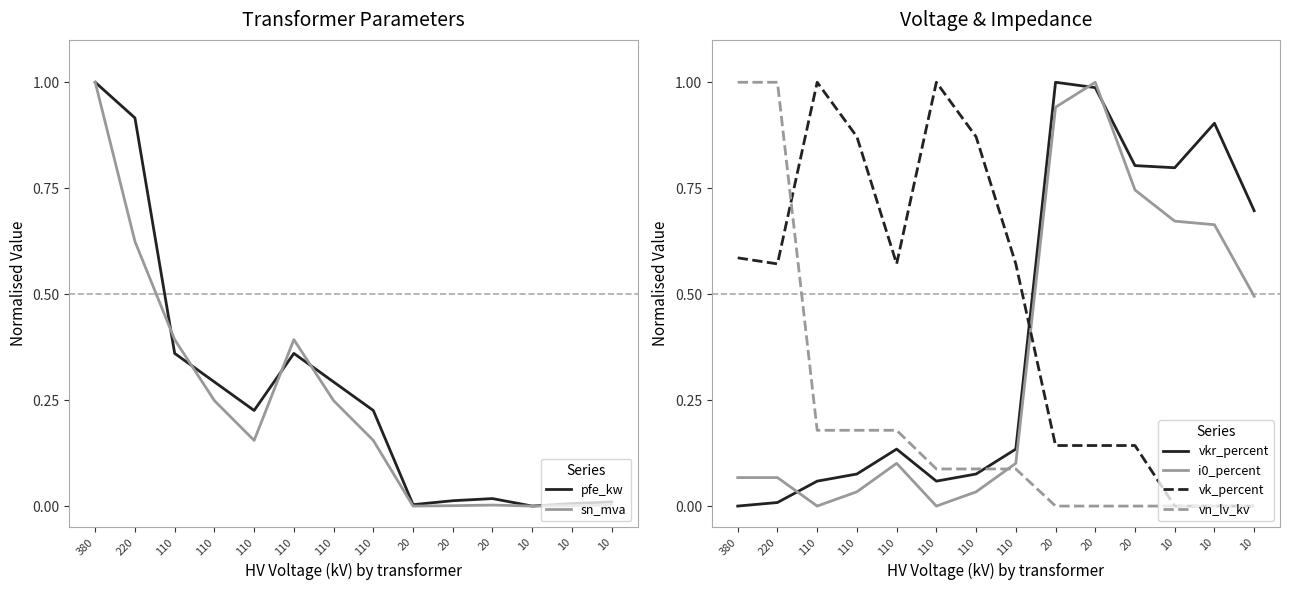

How many interior local peaks does the sn_mva series have?

2